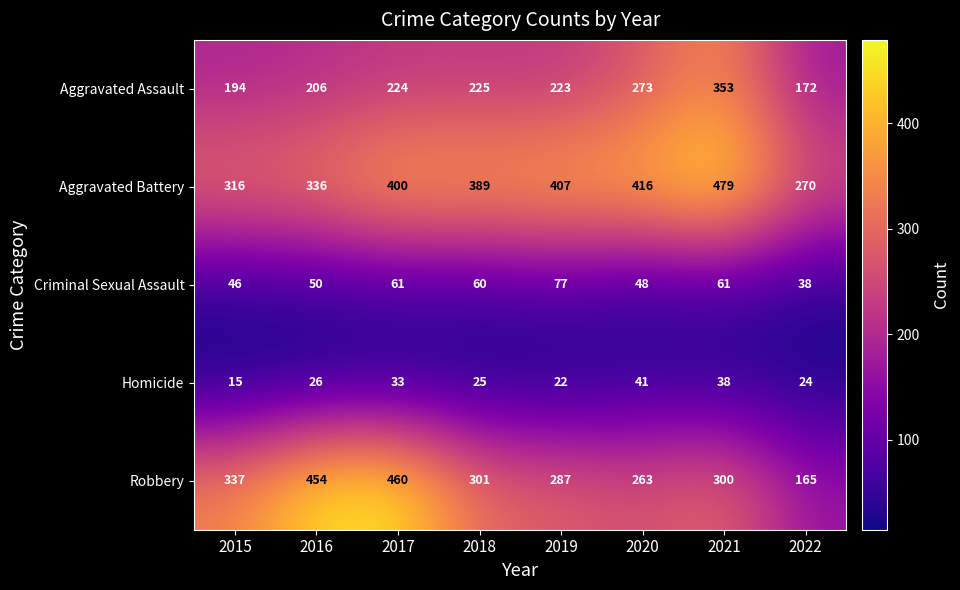

At how many categories does at least one series exceed 128?

8